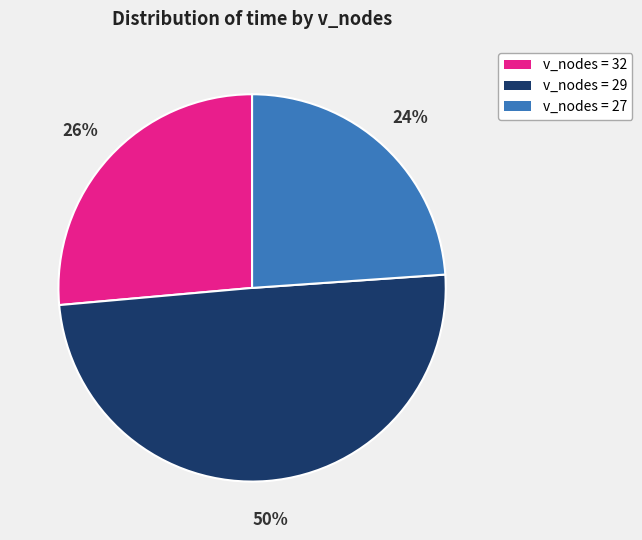

To the nearest percent, what is the average slice percentage?

33%